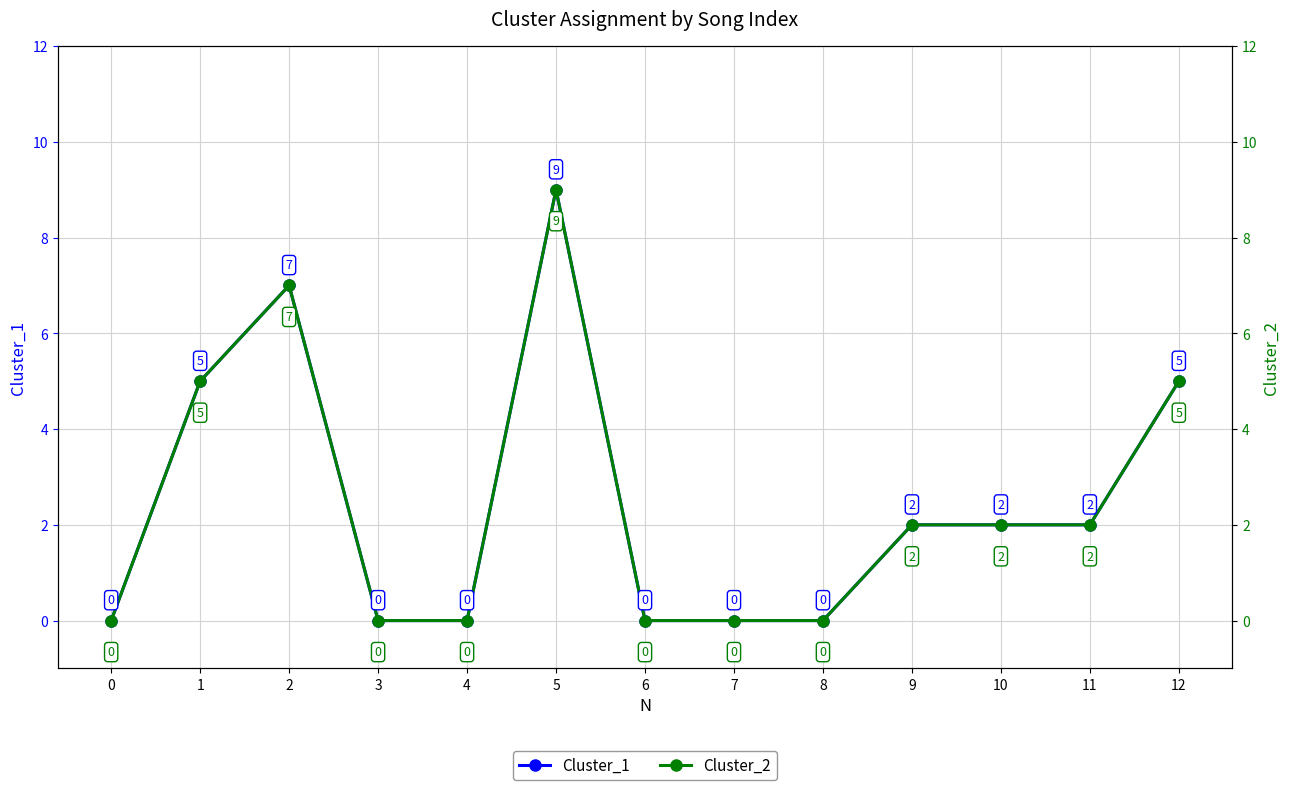

Reading left to right, transcribe all the data shown in this chart.

Cluster_1: 0	5	7	0	0	9	0	0	0	2	2	2	5
Cluster_2: 0	5	7	0	0	9	0	0	0	2	2	2	5